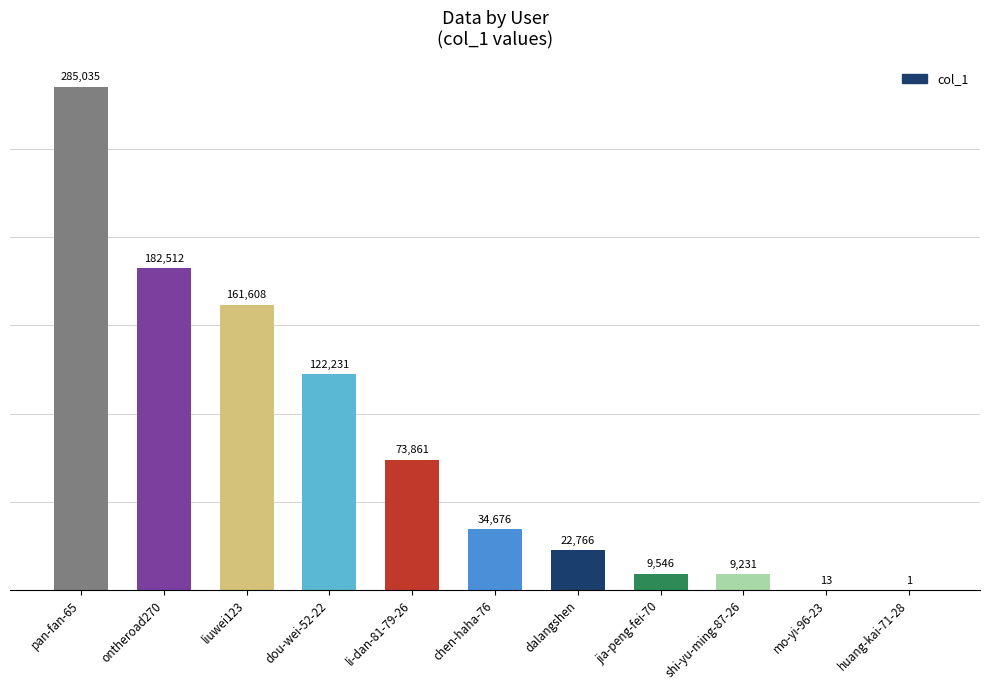

Reading left to right, extract all data points from this chart.

pan-fan-65=285035	ontheroad270=182512	liuwei123=161608	dou-wei-52-22=122231	li-dan-81-79-26=73861	chen-haha-76=34676	dalangshen=22766	jia-peng-fei-70=9546	shi-yu-ming-87-26=9231	mo-yi-96-23=13	huang-kai-71-28=1